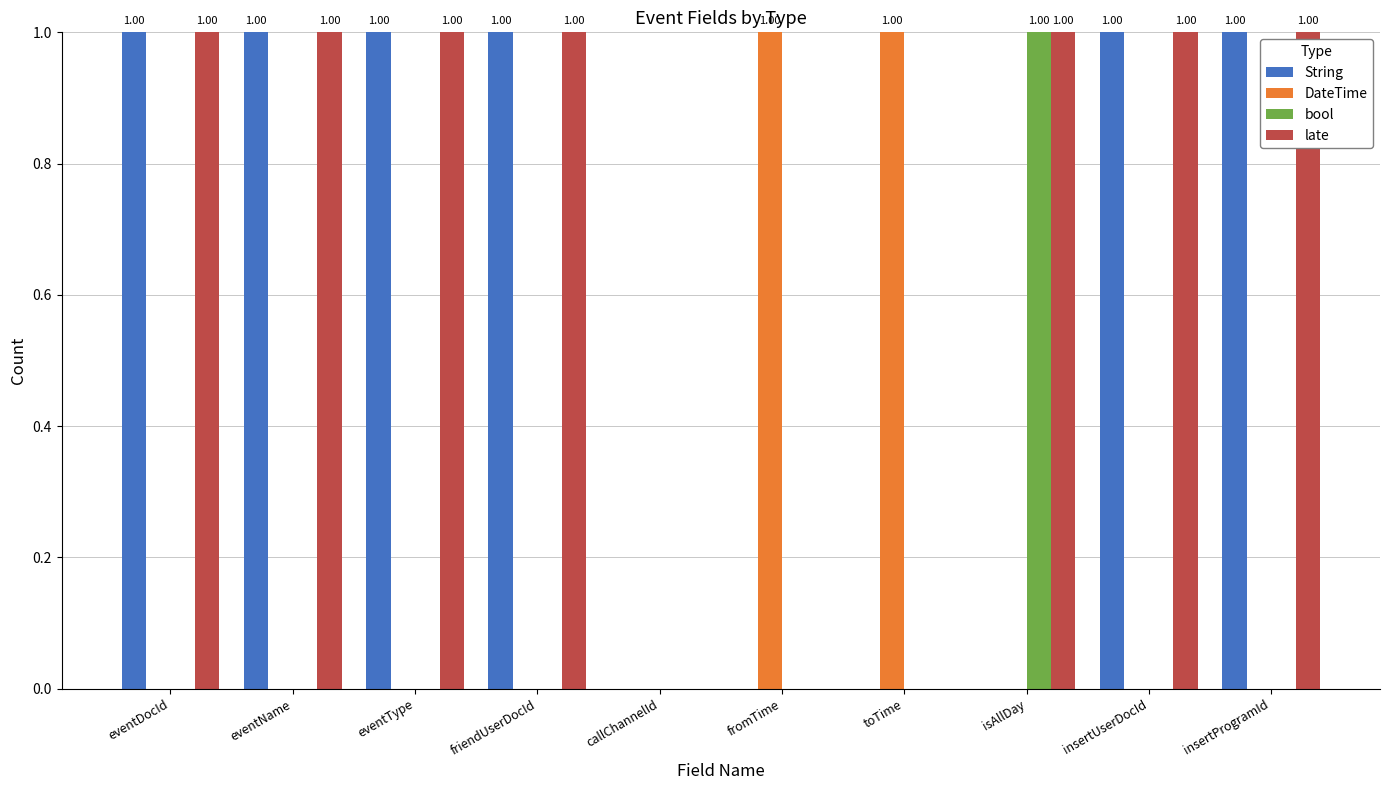

The String series shows 1 at eventName. True or false?

True